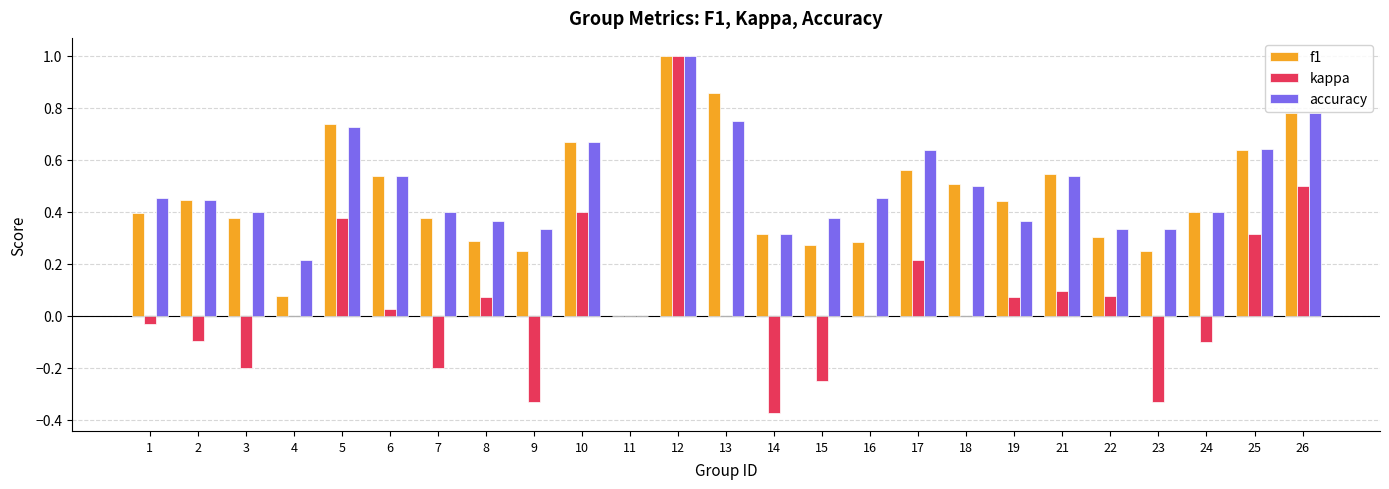

What is the sum of all accuracy values?

12.0